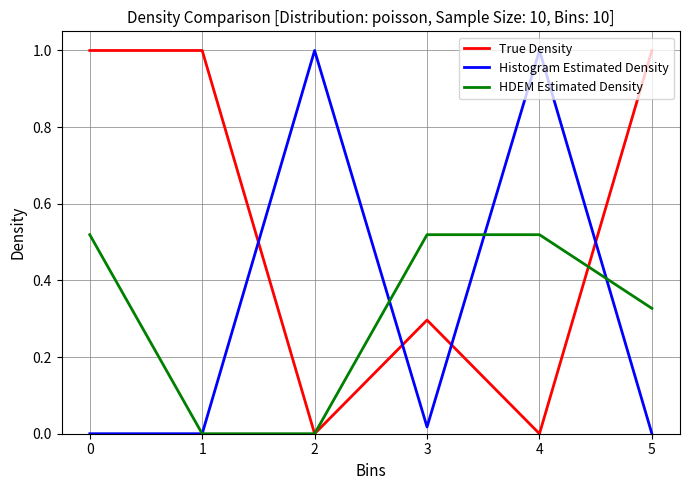

The value of Histogram Estimated Density at 0 is -0.6. True or false?

False